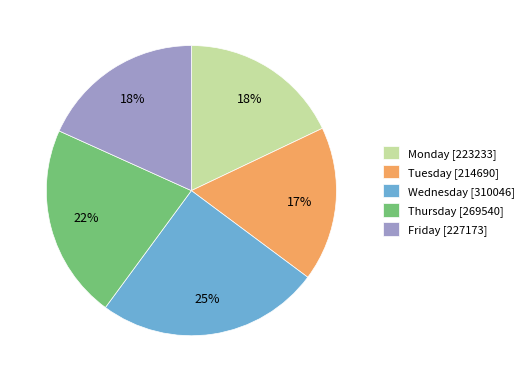

What is the ratio of the value at Thursday [269540] to the value at Tuesday [214690]?

1.3